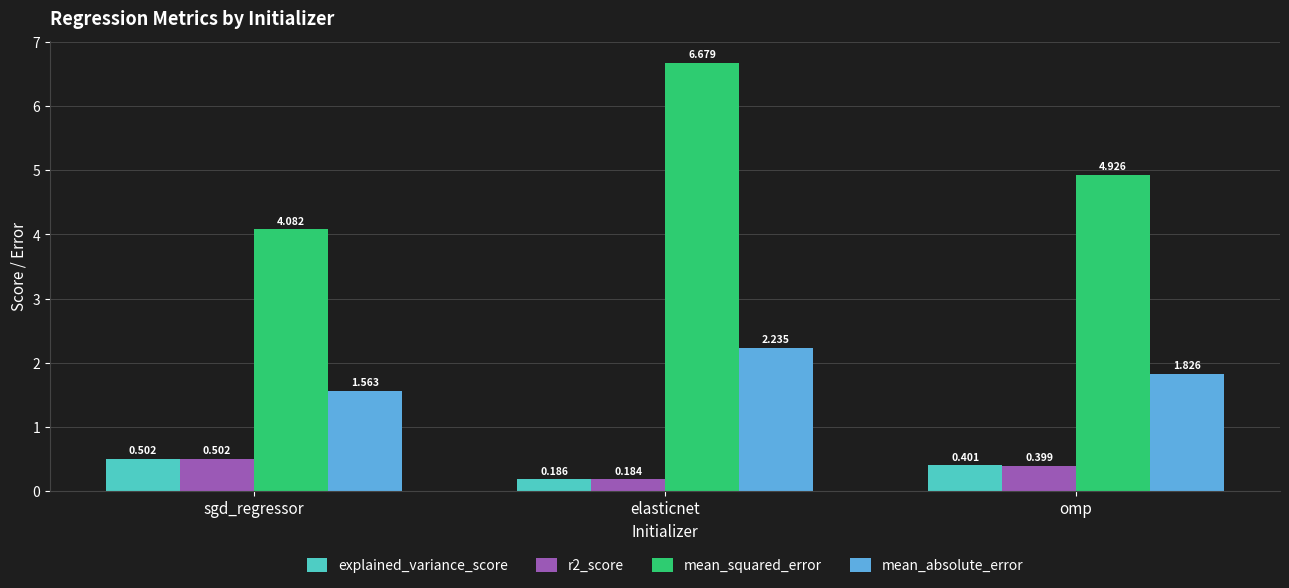

Rank the categories by r2_score value from lowest to highest.

elasticnet, omp, sgd_regressor